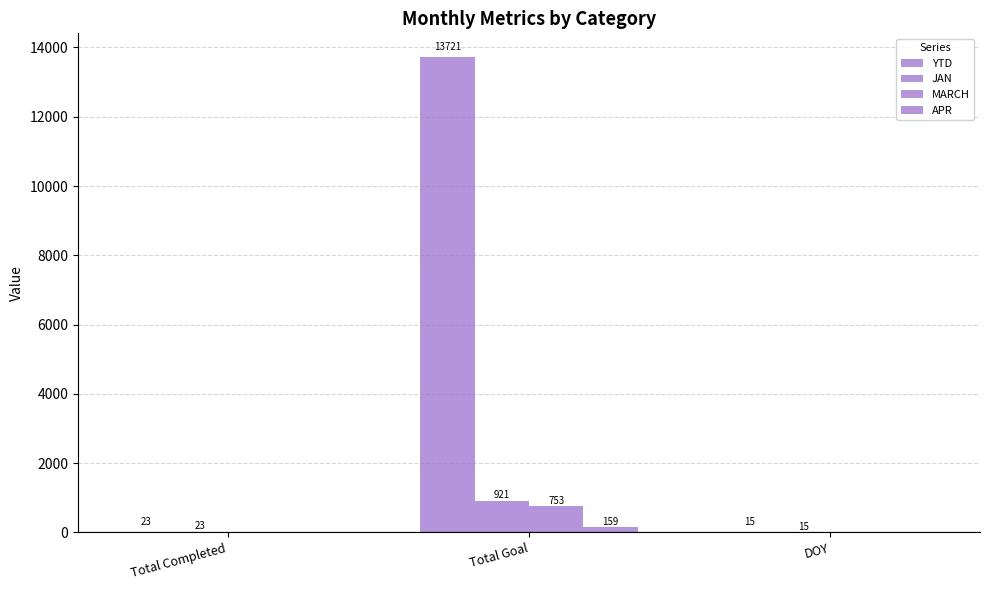

At how many categories does at least one series exceed 789?

1